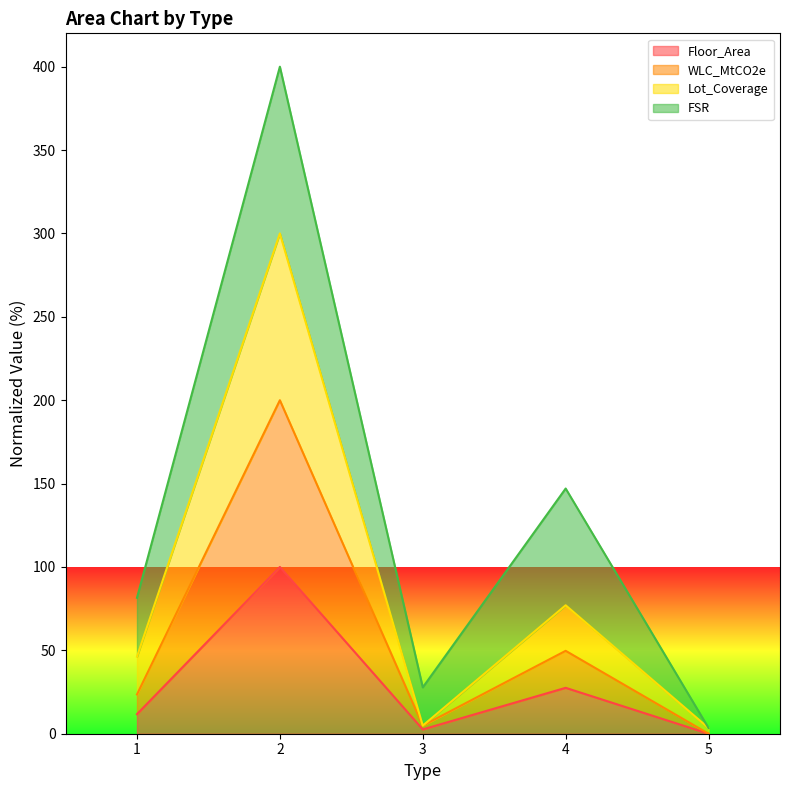

What is the highest value of the Floor_Area series?

100.0